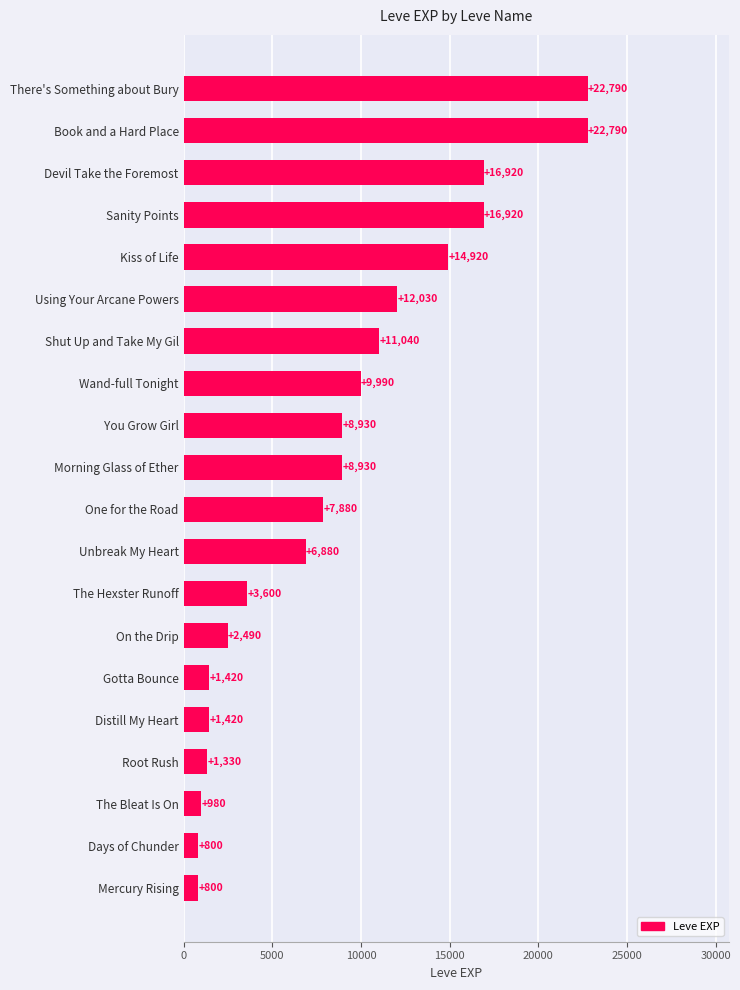

What is the smallest value displayed?

800